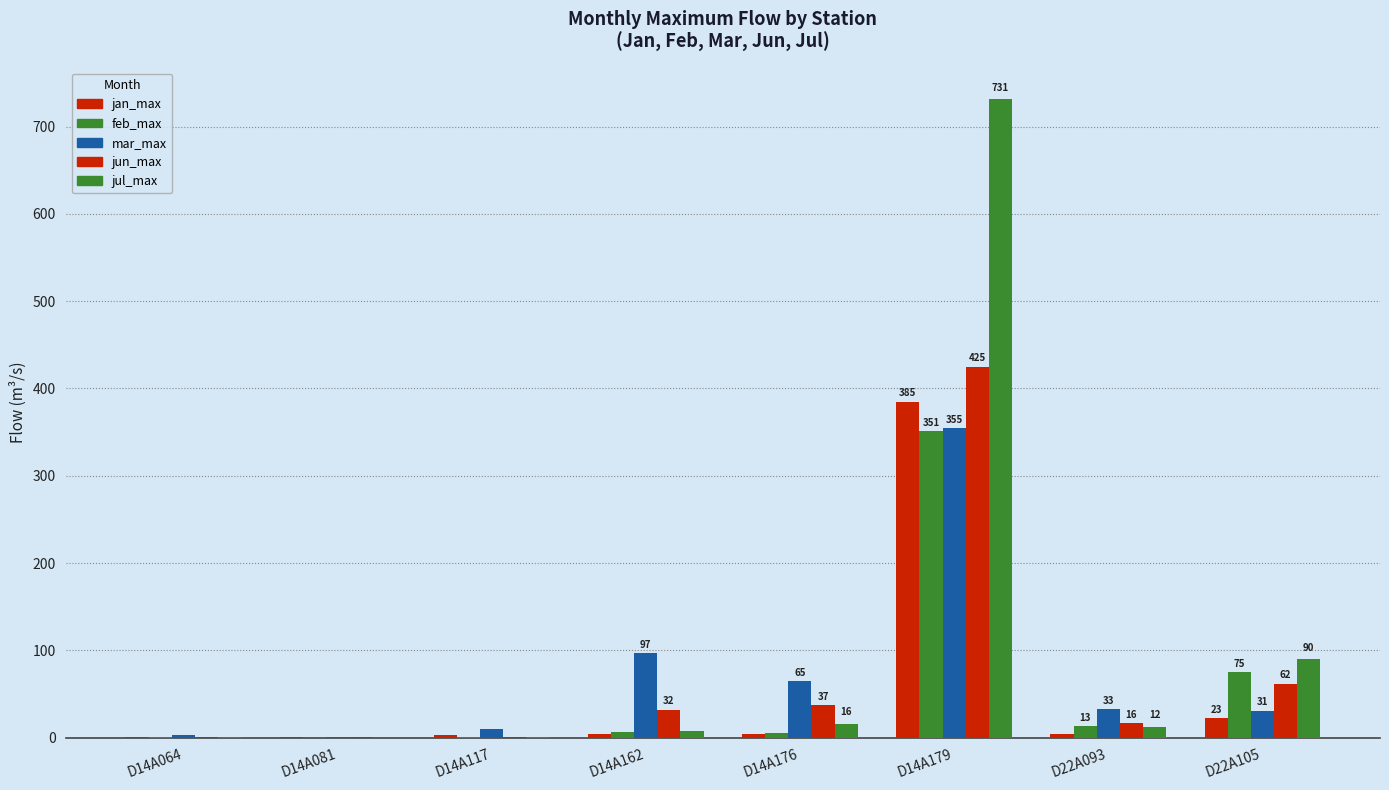

Are the bars horizontal?

No